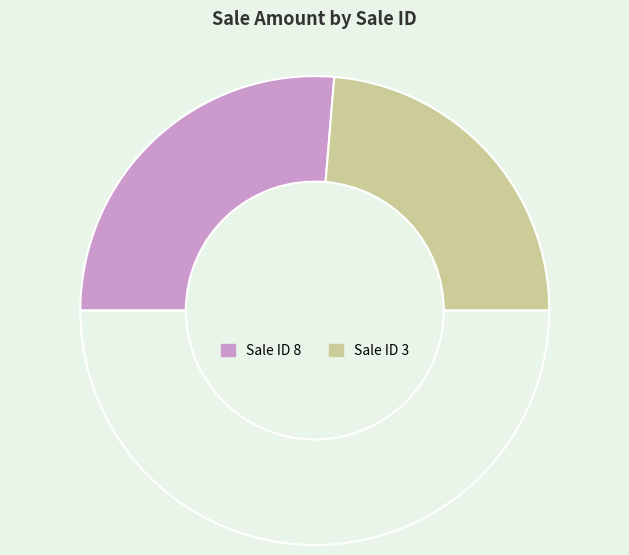

To the nearest percent, what is the average slice percentage?

50%